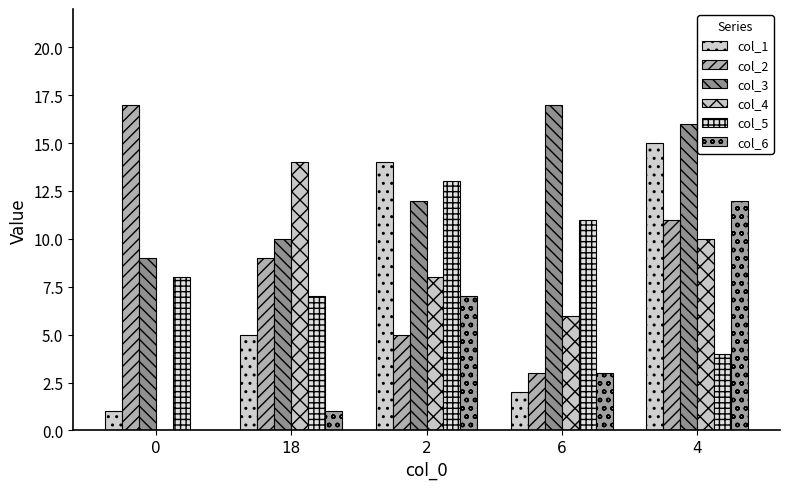

Reading left to right, what are all the values shown in this chart?

col_1: 1	5	14	2	15
col_2: 17	9	5	3	11
col_3: 9	10	12	17	16
col_4: 0	14	8	6	10
col_5: 8	7	13	11	4
col_6: 0	1	7	3	12